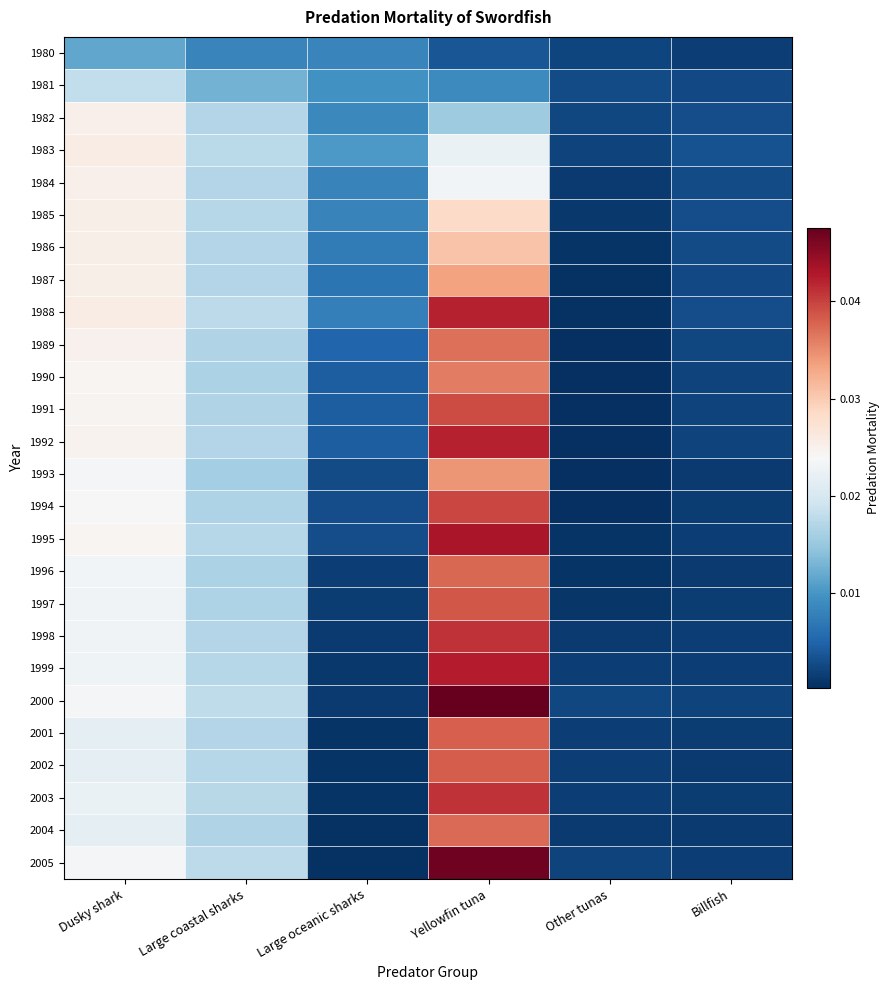

At which category is the sum across all series the highest?

Yellowfin tuna